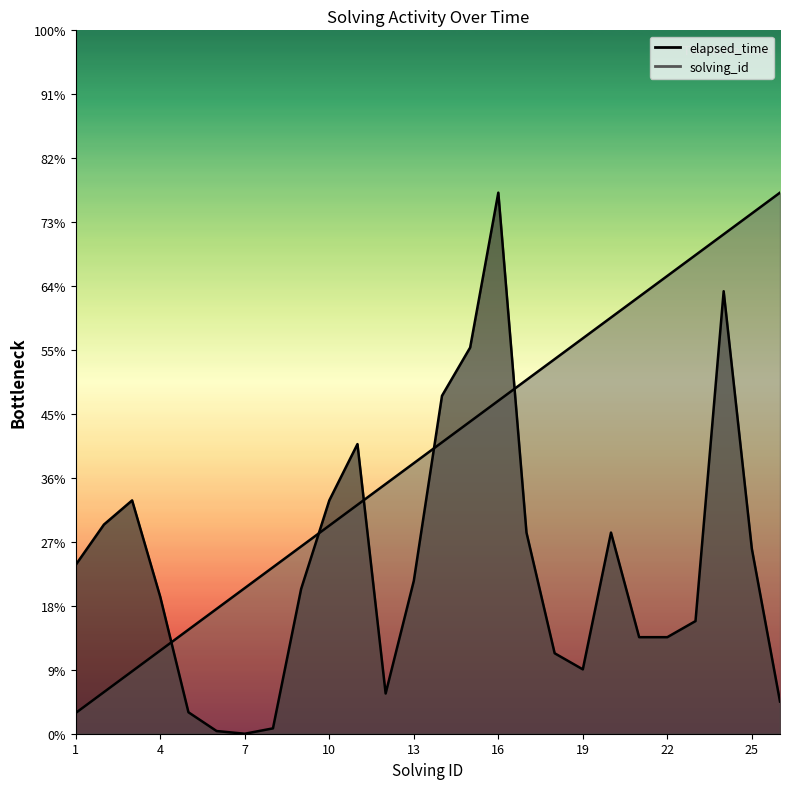

Does the chart have visible grid lines?

No